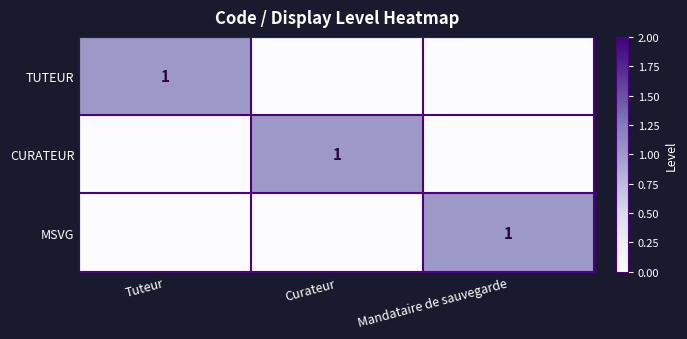

What is the total value across all series at Mandataire de sauvegarde?

1